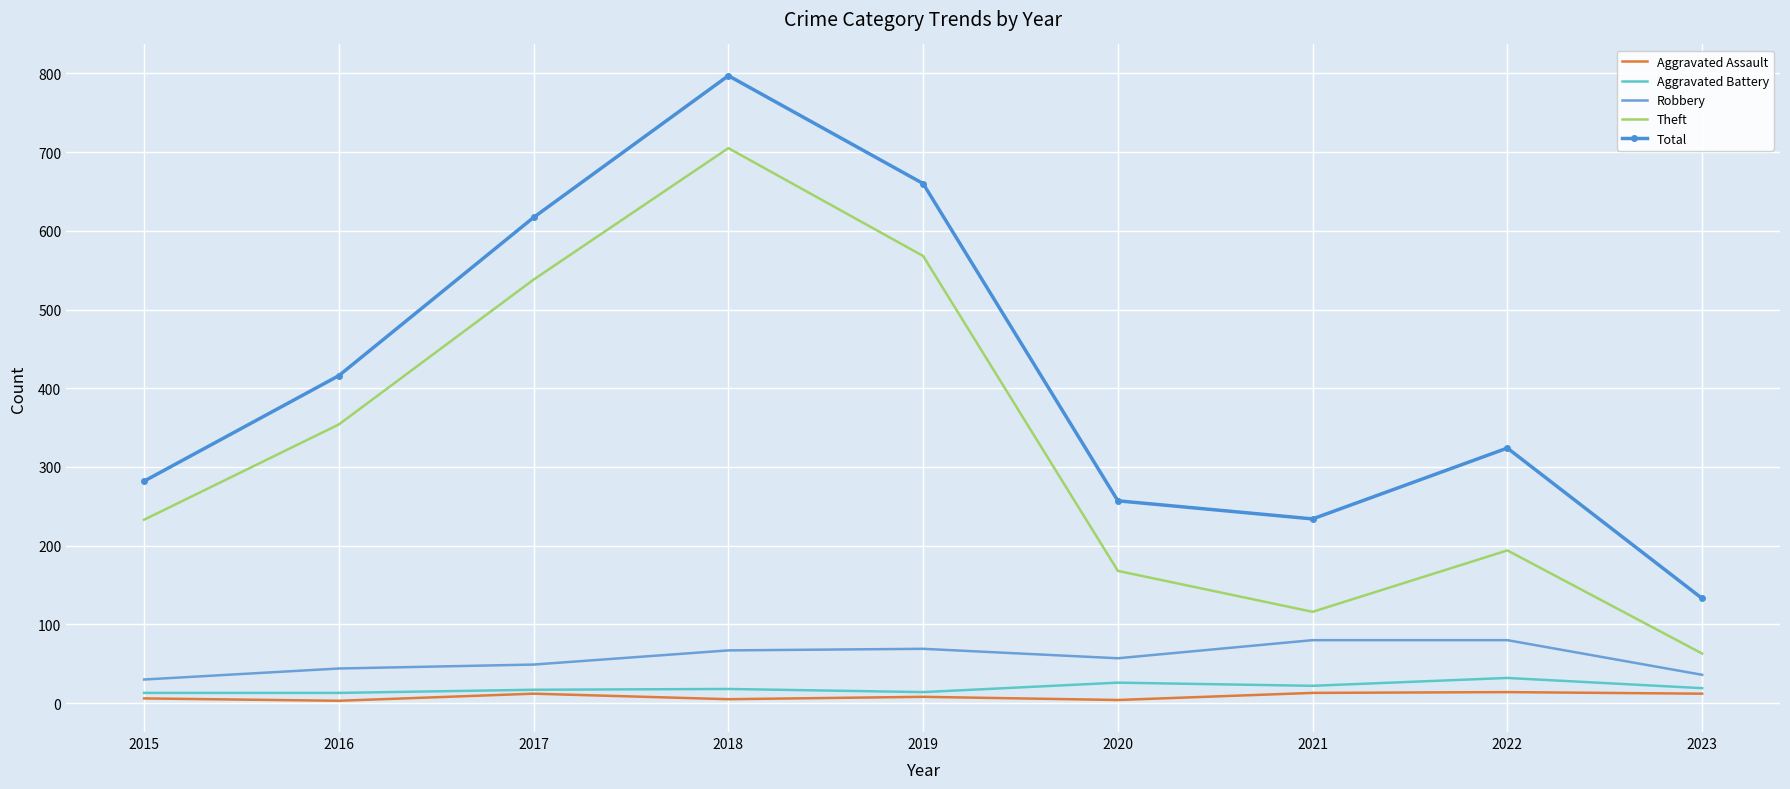

Which series has the largest range (max minus min)?

Total